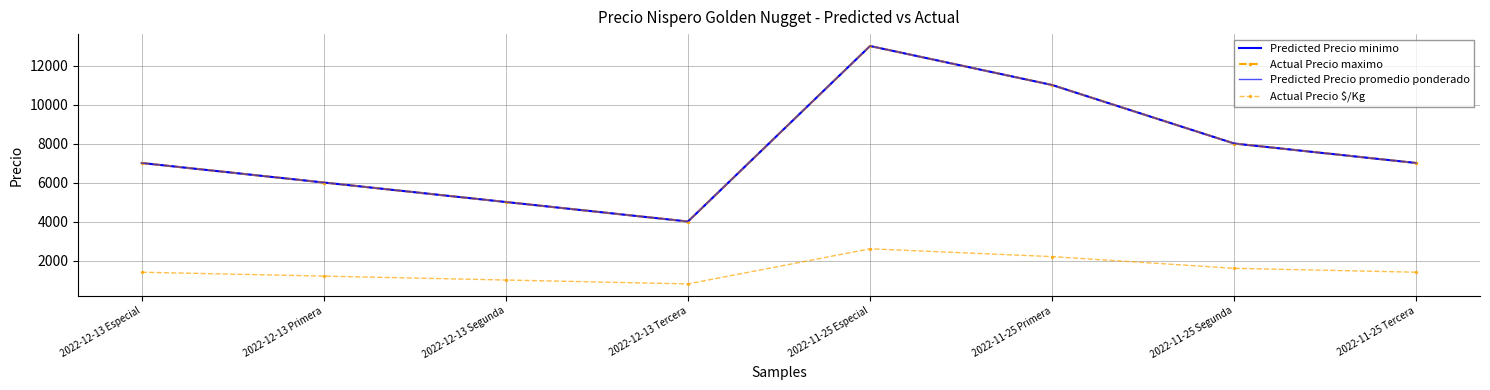

Reading right to left, list all the values displayed in this chart.

Predicted Precio minimo: 2022-11-25 Tercera=7000	2022-11-25 Segunda=8000	2022-11-25 Primera=11000	2022-11-25 Especial=13000	2022-12-13 Tercera=4000	2022-12-13 Segunda=5000	2022-12-13 Primera=6000	2022-12-13 Especial=7000
Actual Precio maximo: 2022-11-25 Tercera=7000	2022-11-25 Segunda=8000	2022-11-25 Primera=11000	2022-11-25 Especial=13000	2022-12-13 Tercera=4000	2022-12-13 Segunda=5000	2022-12-13 Primera=6000	2022-12-13 Especial=7000
Predicted Precio promedio ponderado: 2022-11-25 Tercera=7000	2022-11-25 Segunda=8000	2022-11-25 Primera=11000	2022-11-25 Especial=13000	2022-12-13 Tercera=4000	2022-12-13 Segunda=5000	2022-12-13 Primera=6000	2022-12-13 Especial=7000
Actual Precio $/Kg: 2022-11-25 Tercera=1400	2022-11-25 Segunda=1600	2022-11-25 Primera=2200	2022-11-25 Especial=2600	2022-12-13 Tercera=800	2022-12-13 Segunda=1000	2022-12-13 Primera=1200	2022-12-13 Especial=1400